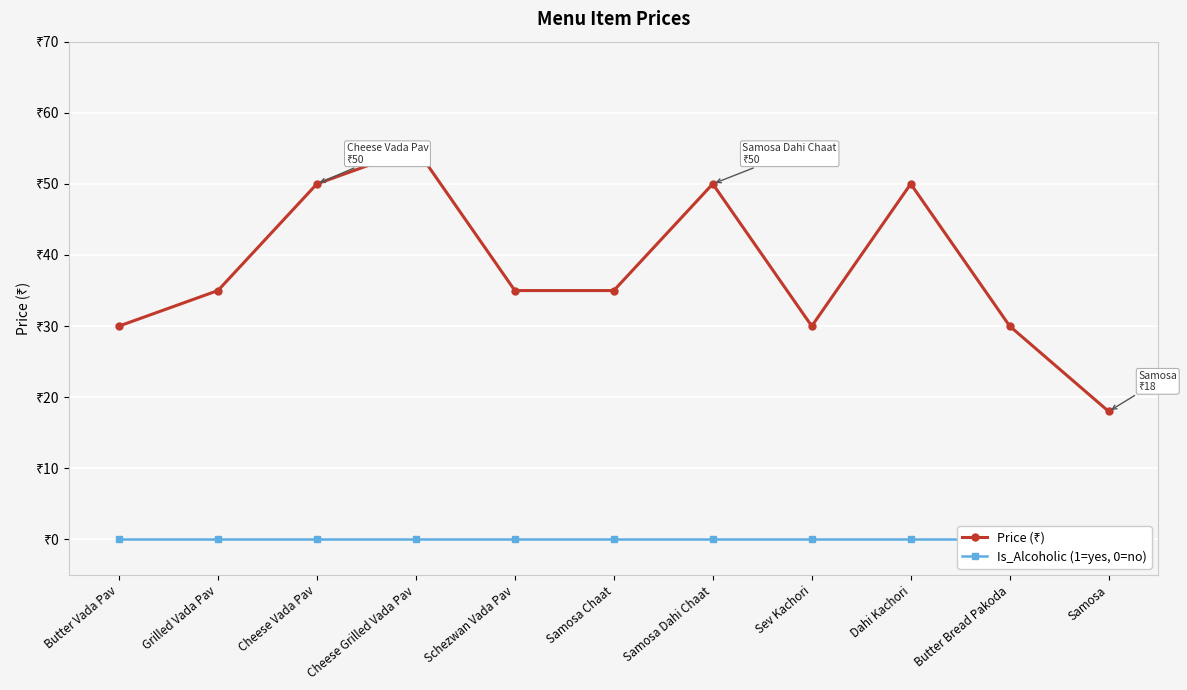

Is the value of Price (₹) at Dahi Kachori greater than the value of Is_Alcoholic (1=yes, 0=no) at Samosa Chaat?

Yes